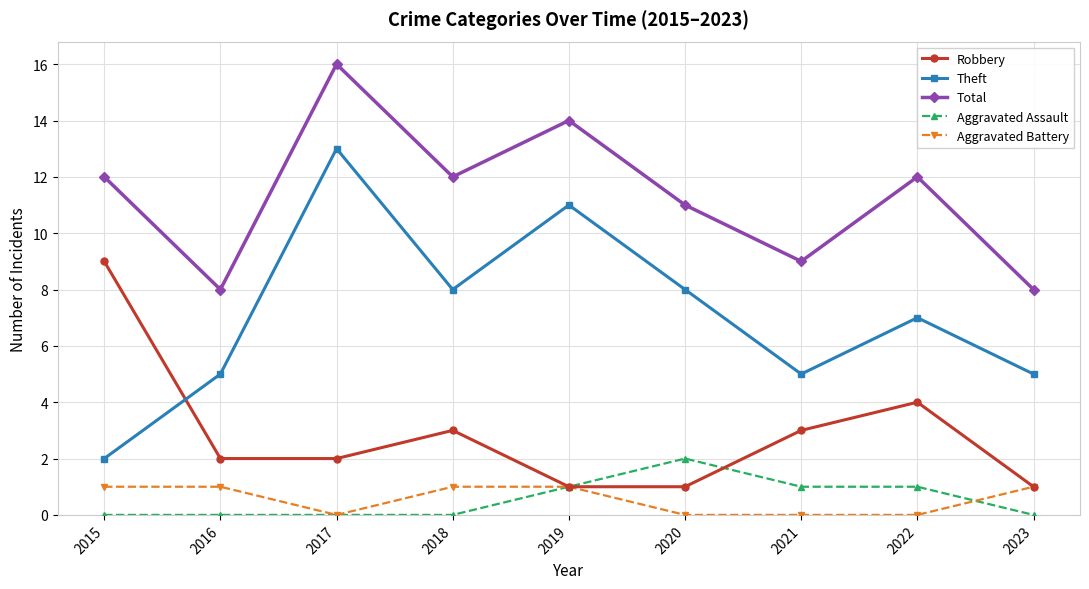

True or false: Total and Theft cross at least once.

False